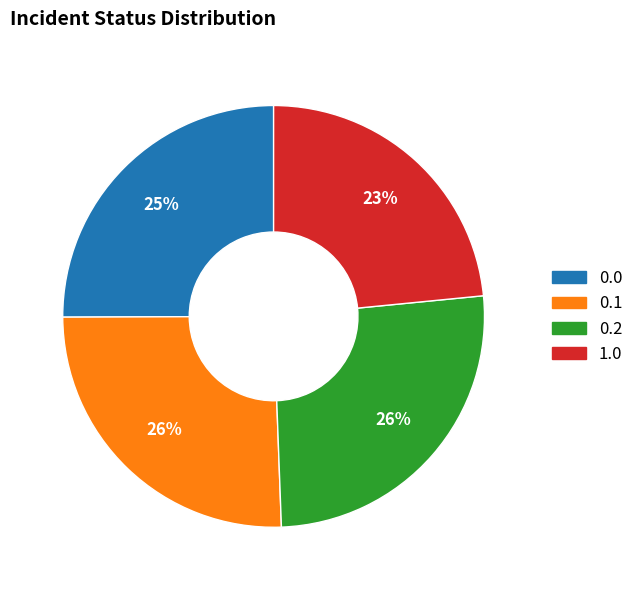

What is the smallest slice in the pie chart?

1.0